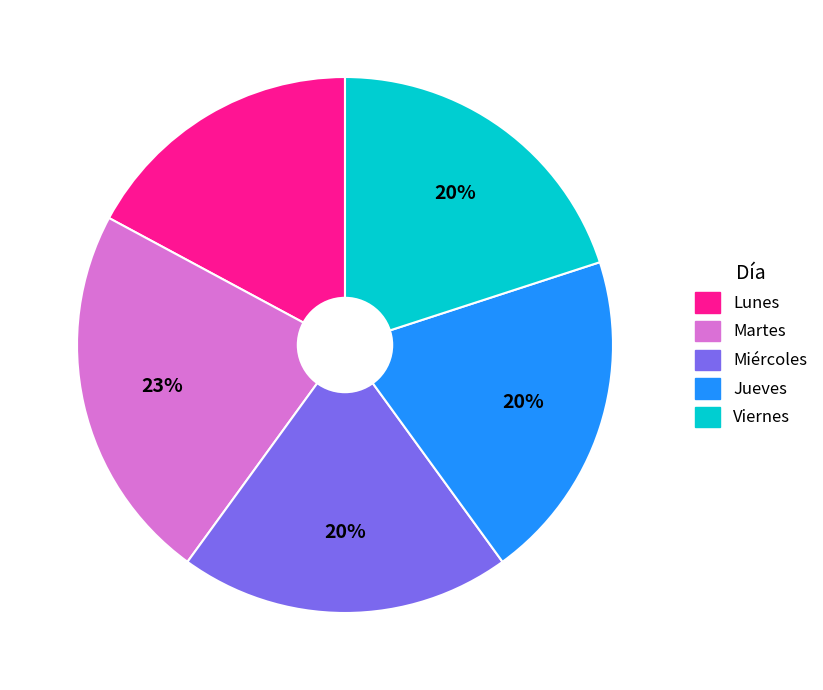

Does Viernes represent more than half of the total?

No